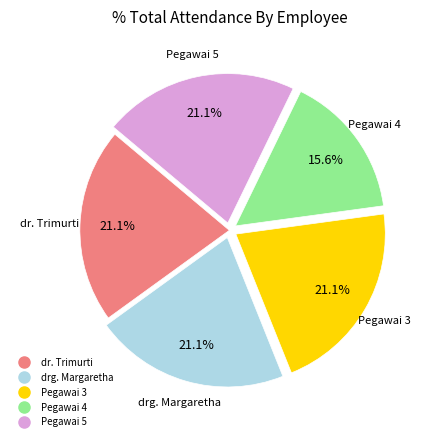

What percentage is the Pegawai 5 slice, to the nearest percent?

21%